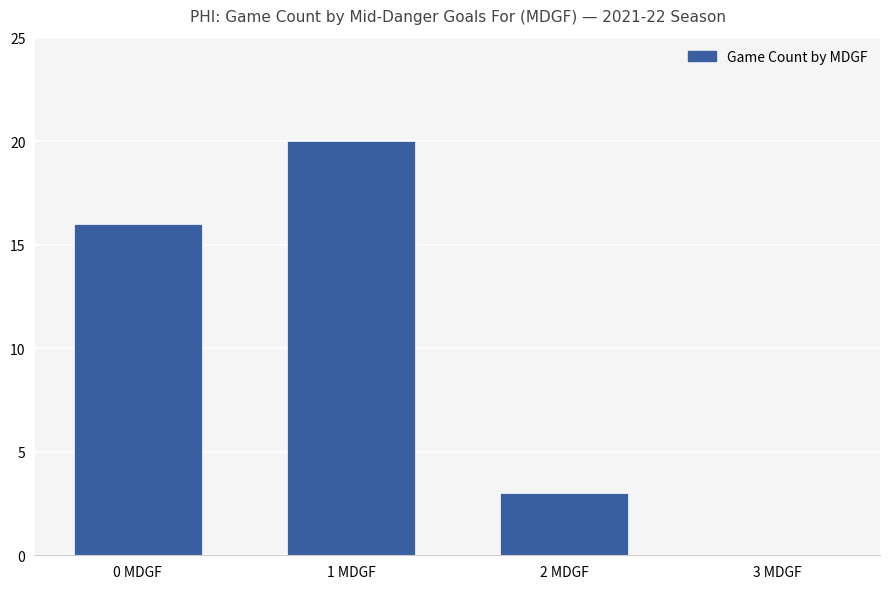

Which has a higher value, 2 MDGF or 3 MDGF?

2 MDGF